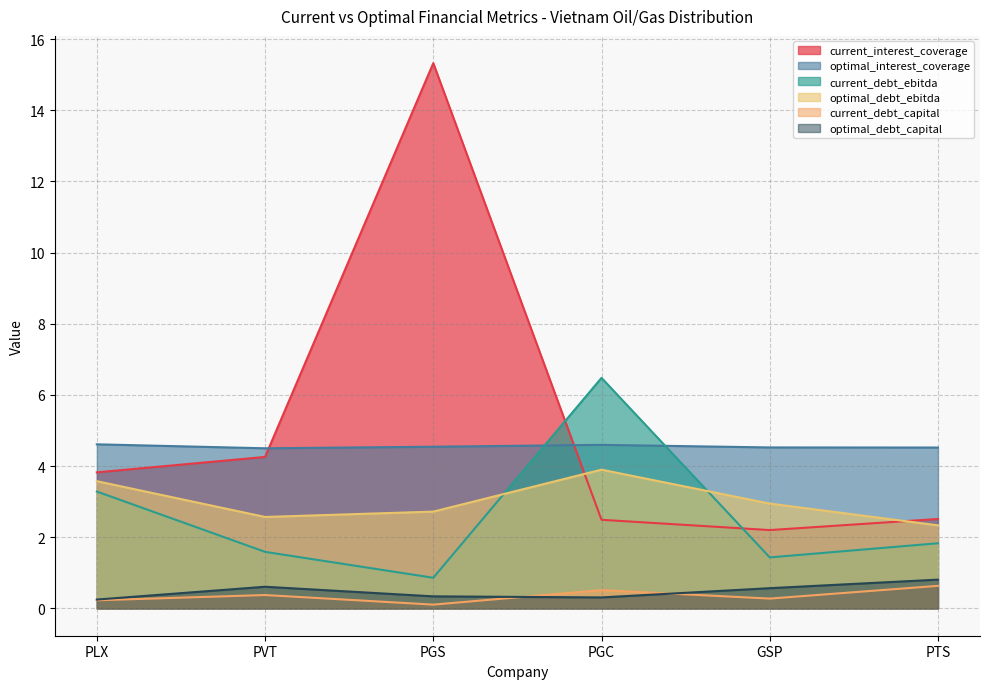

Where is the first local minimum for current_interest_coverage?

GSP